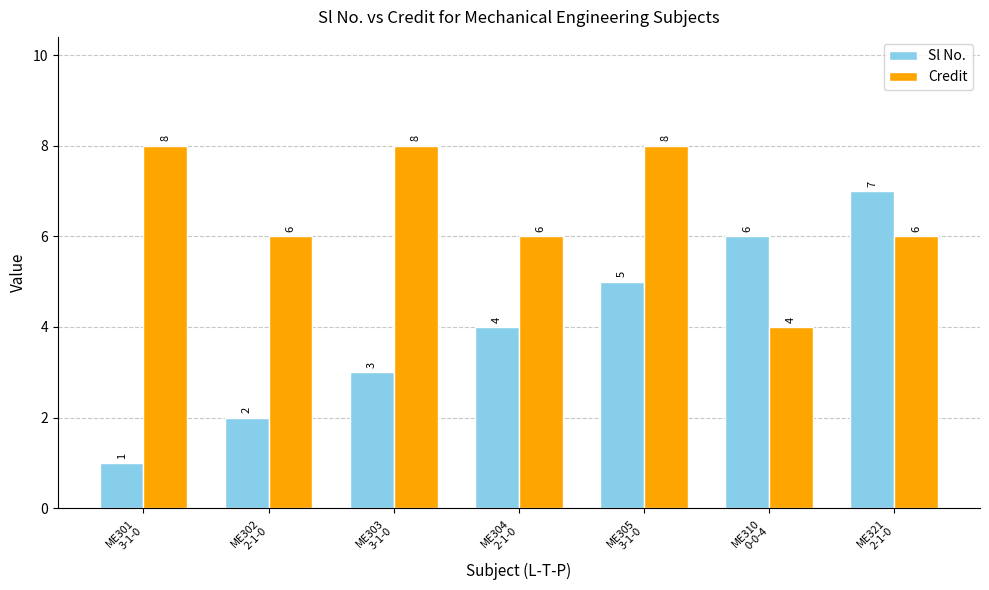

What is the lowest value of the Credit series?

4